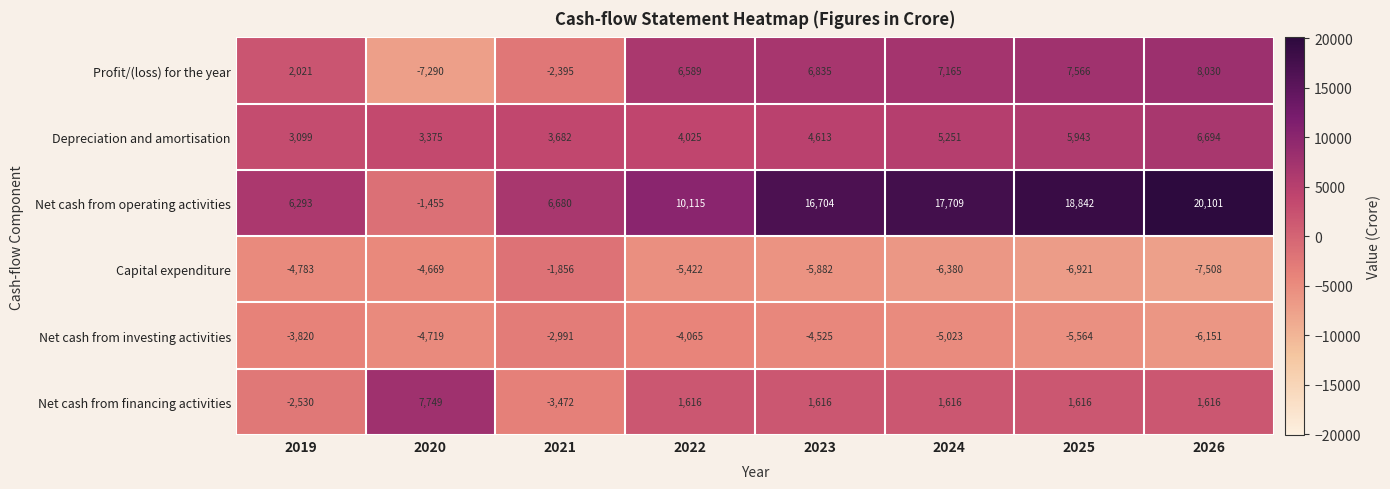

What is the approximate value of Net cash from financing activities at 2019, to the nearest 10?

-2530